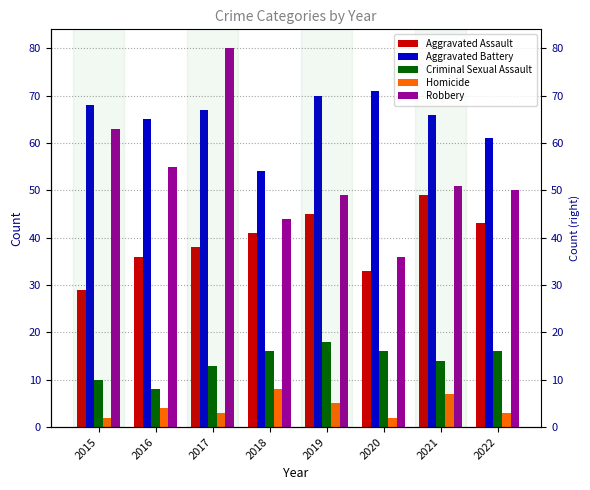

List the labels in order of Robbery value, smallest first.

2020, 2018, 2019, 2022, 2021, 2016, 2015, 2017